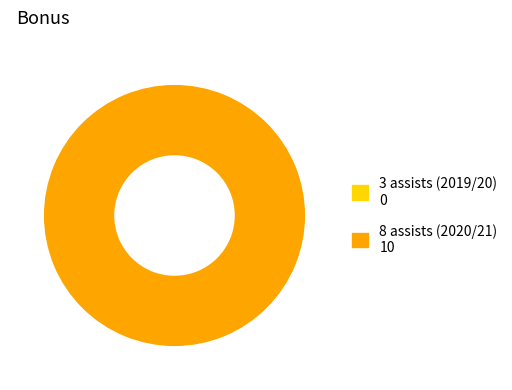

What is the smallest slice in the pie chart?

3 assists (2019/20)